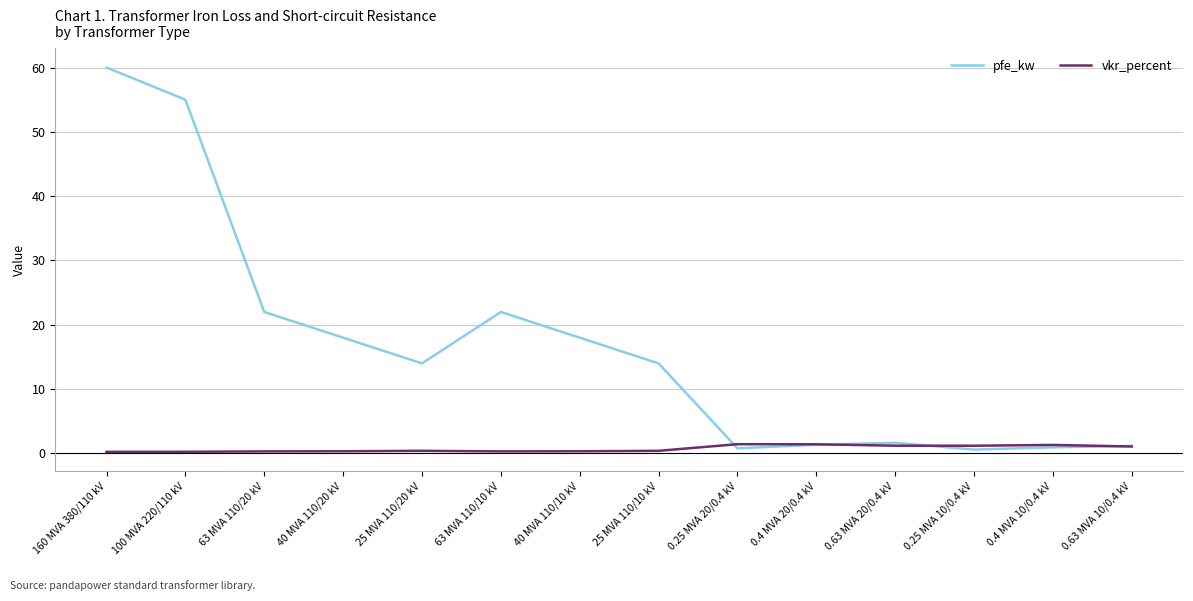

At how many categories does at least one series exceed 5?

8